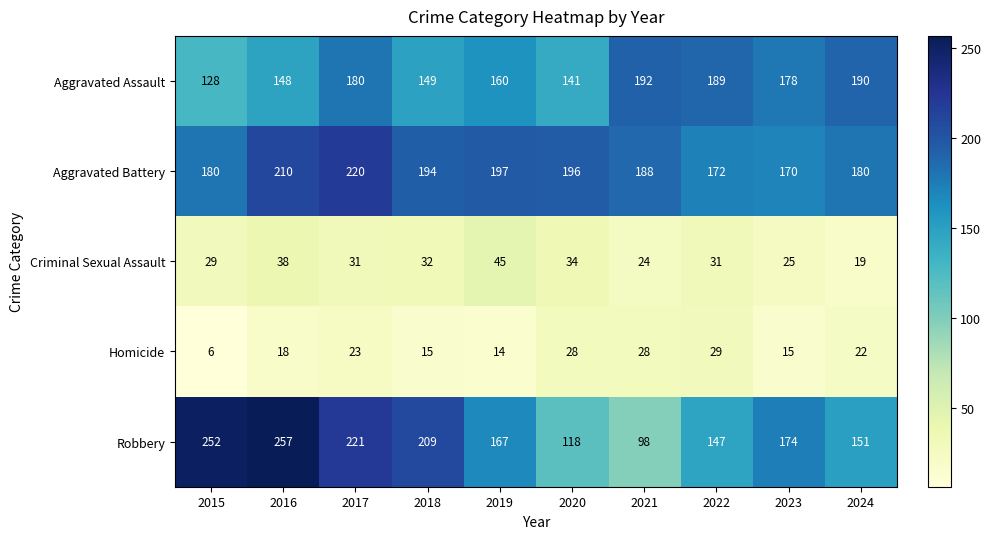

What is the sum of the Criminal Sexual Assault values at 2018 and 2021?

56